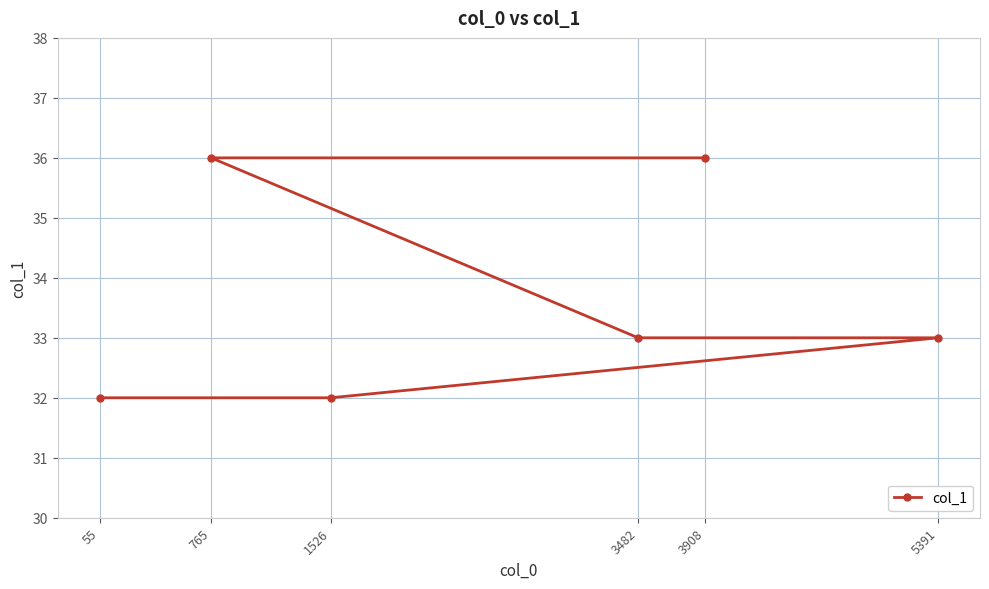

What is the average value?

34